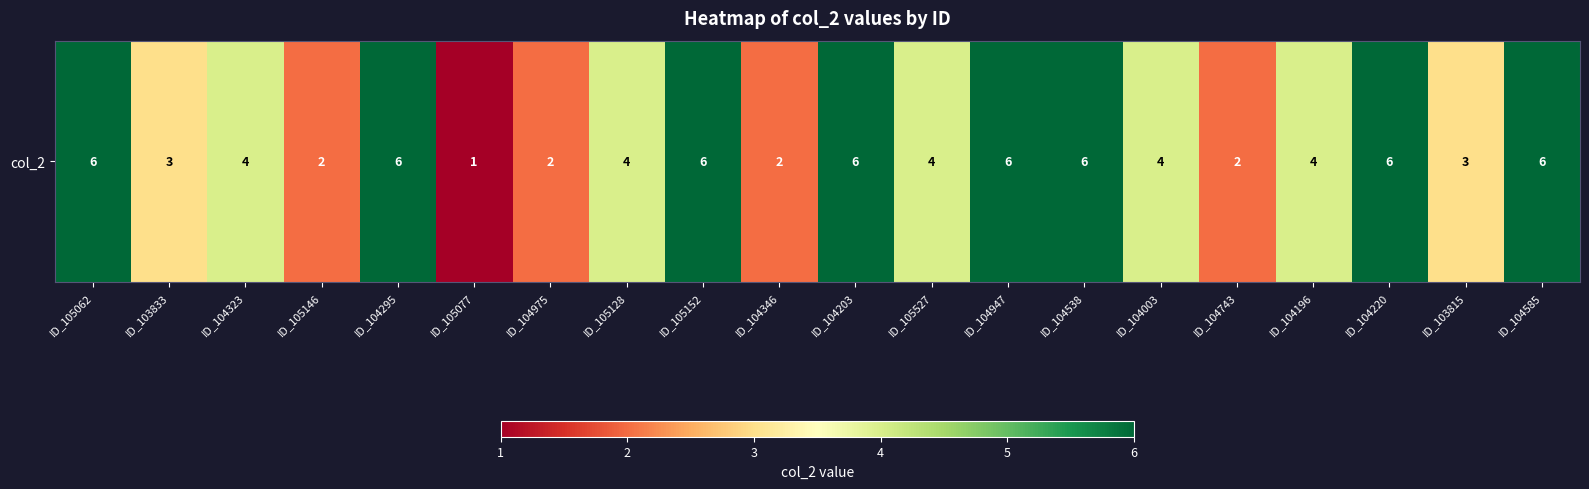

How many data points are less than 4?

7